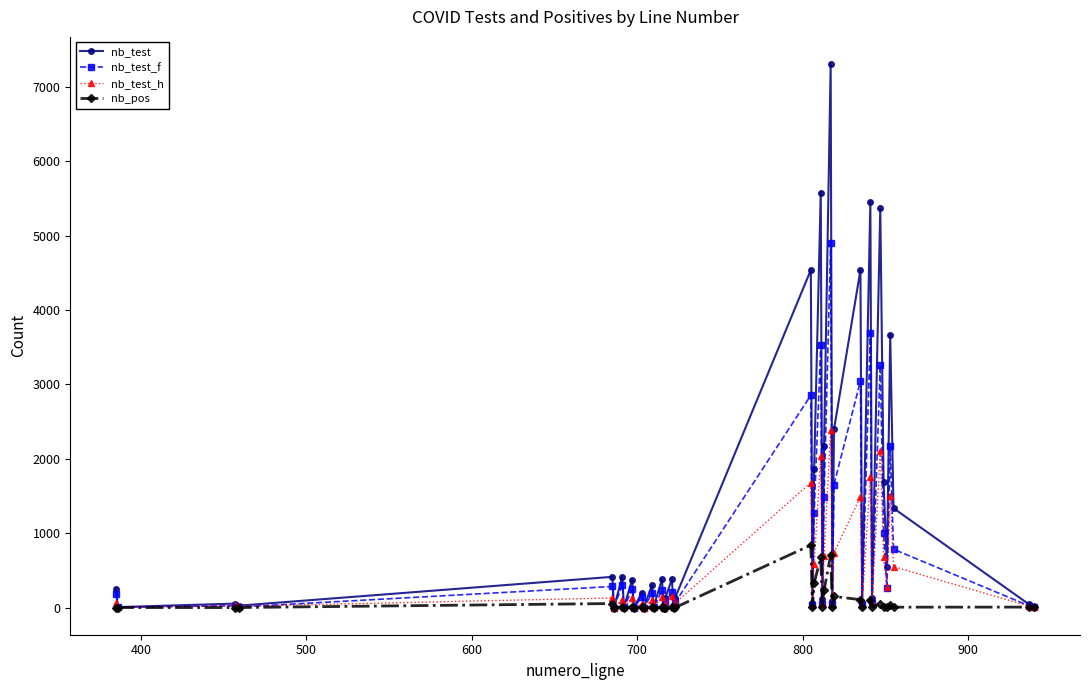

What is the greatest value displayed?

7306